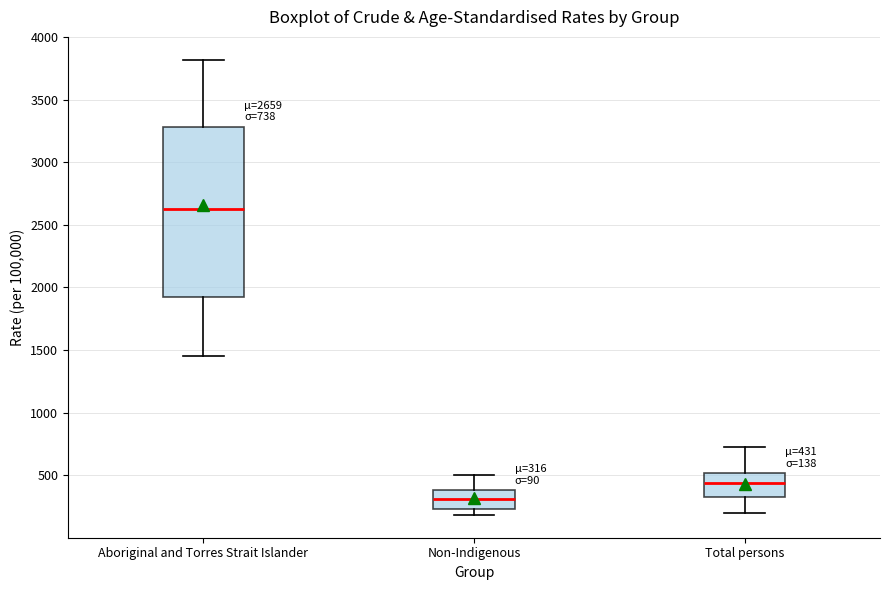

Which box's median line is the lowest?

Non-Indigenous